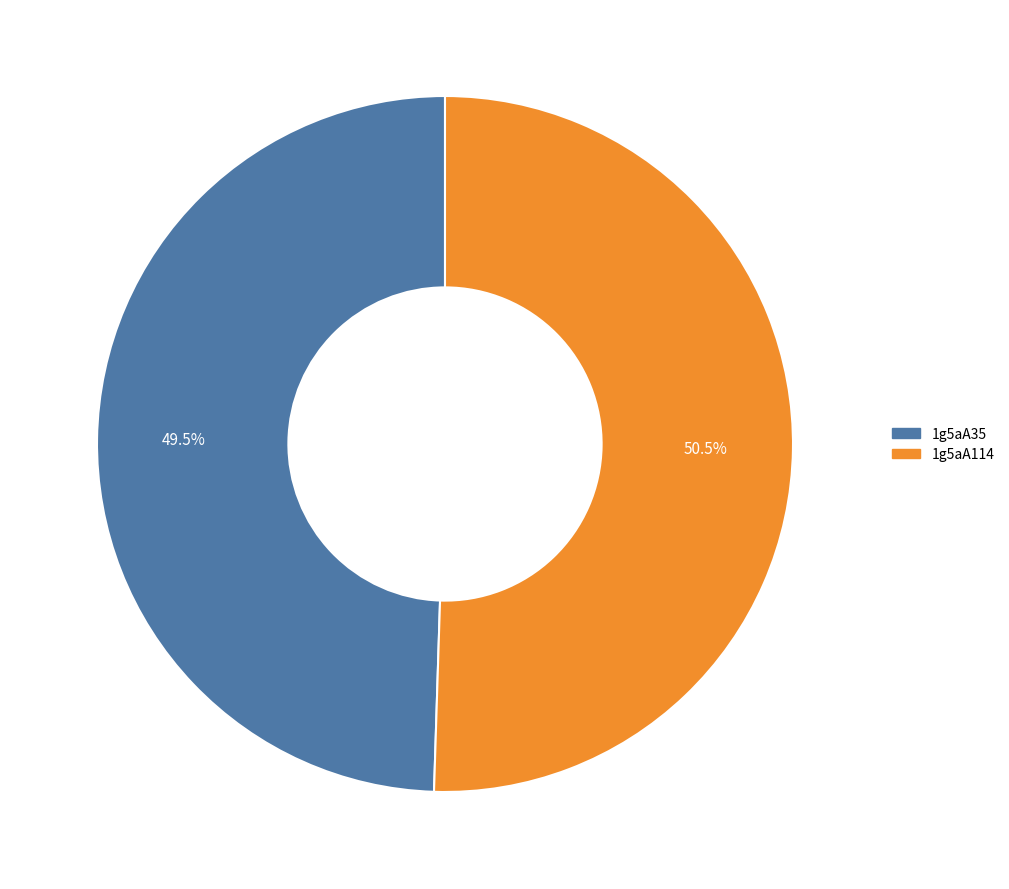

To the nearest percent, what is the combined percentage of 1g5aA114 and 1g5aA35?

100%